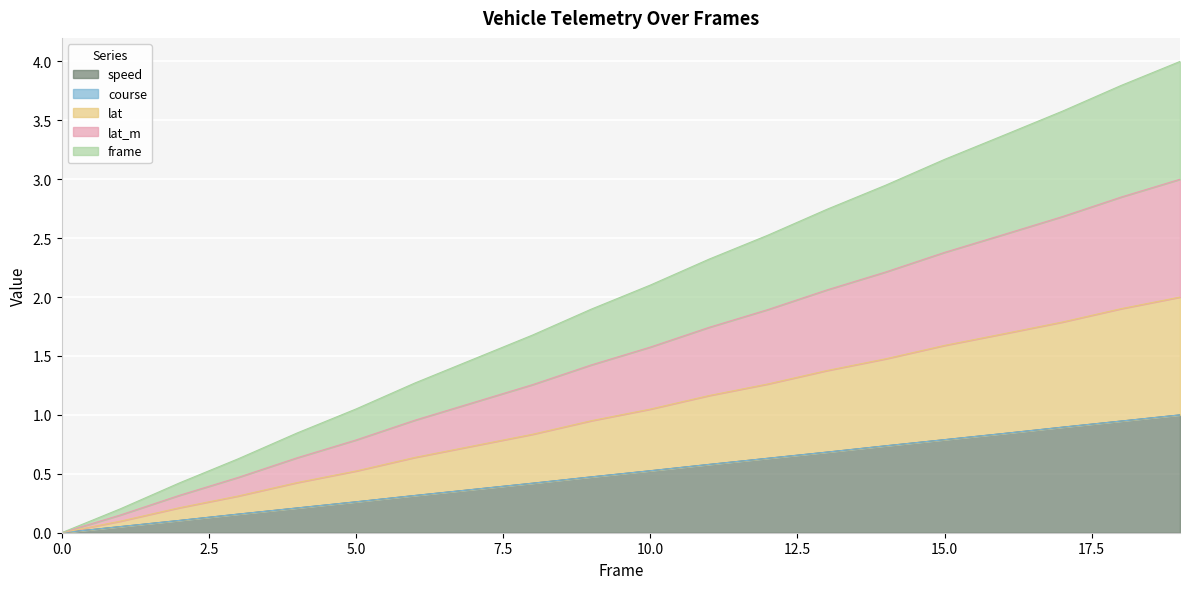

How many lines are shown in the chart?

5